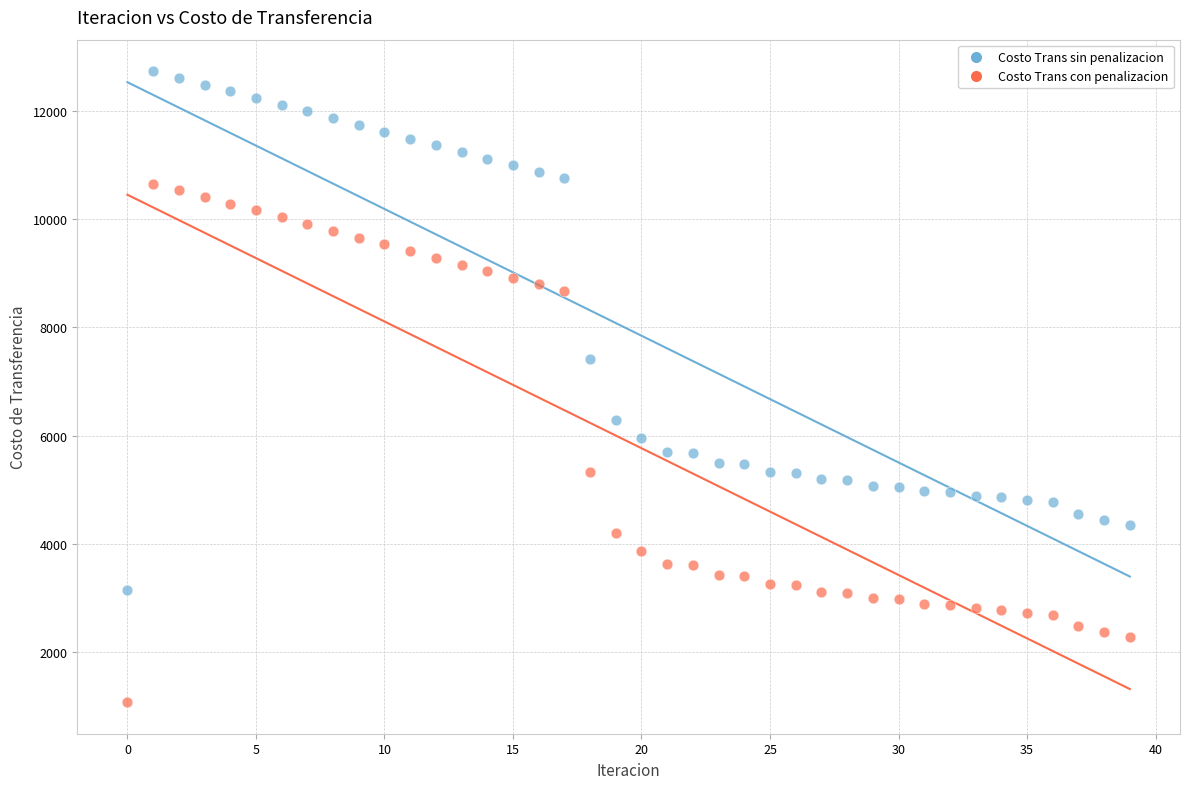

Which series reaches the maximum Y coordinate?

Costo Trans sin penalizacion